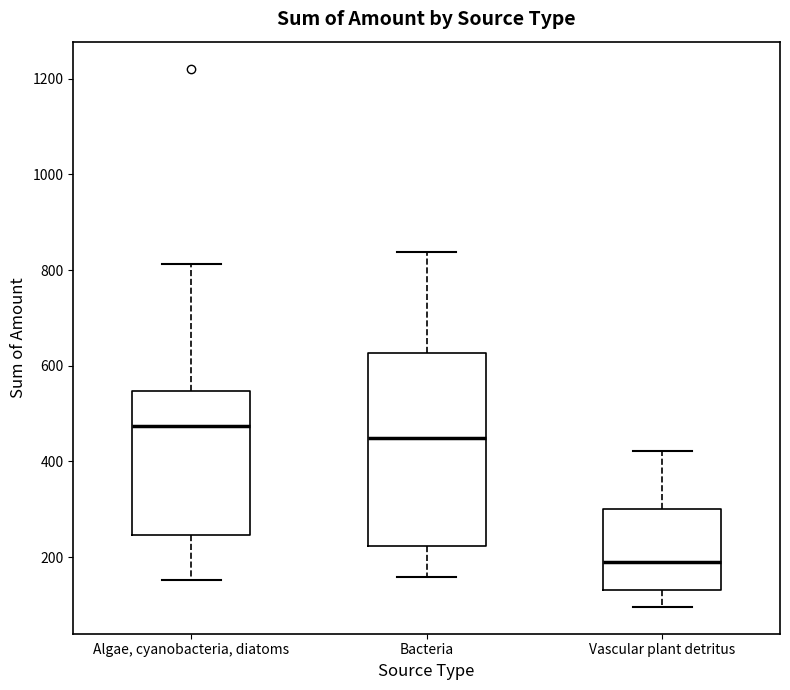

Which box's median line is the highest?

Algae, cyanobacteria, diatoms